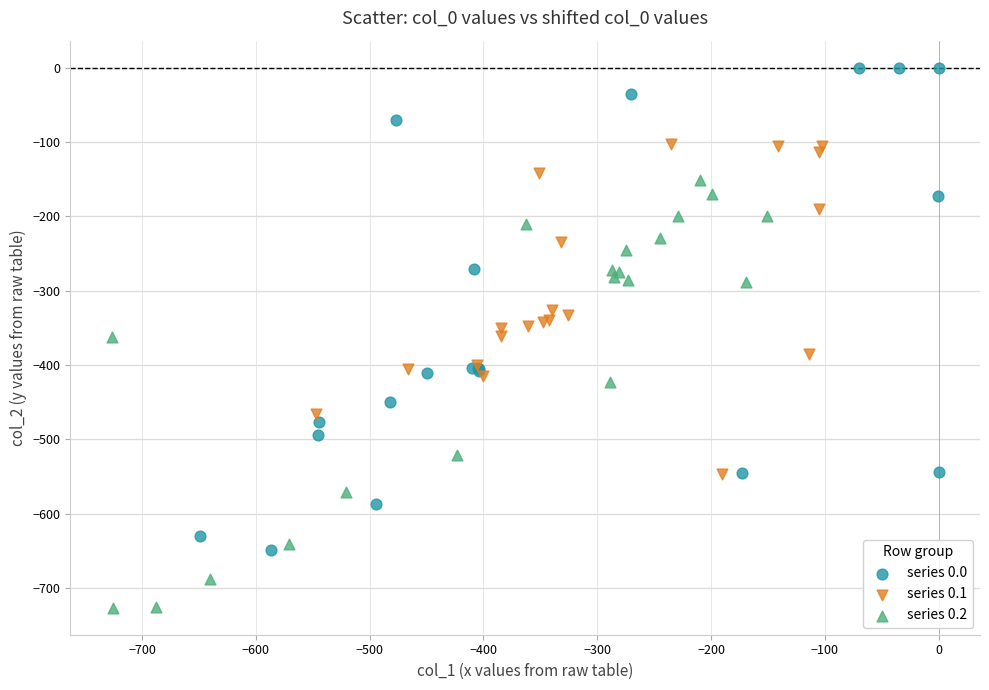

Which series has the widest spread of Y values?

series 0.0